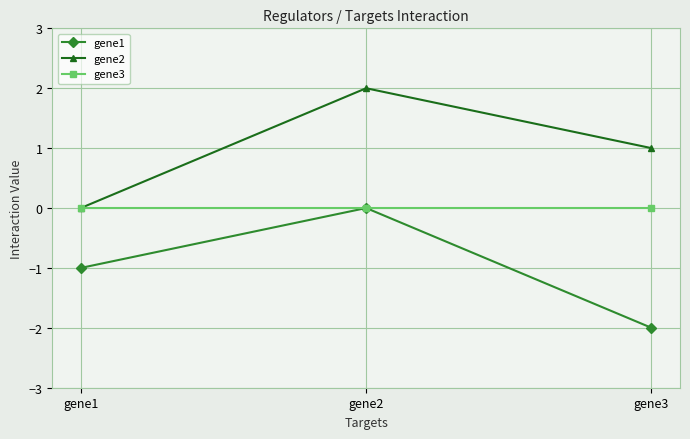

Does the chart have visible grid lines?

Yes